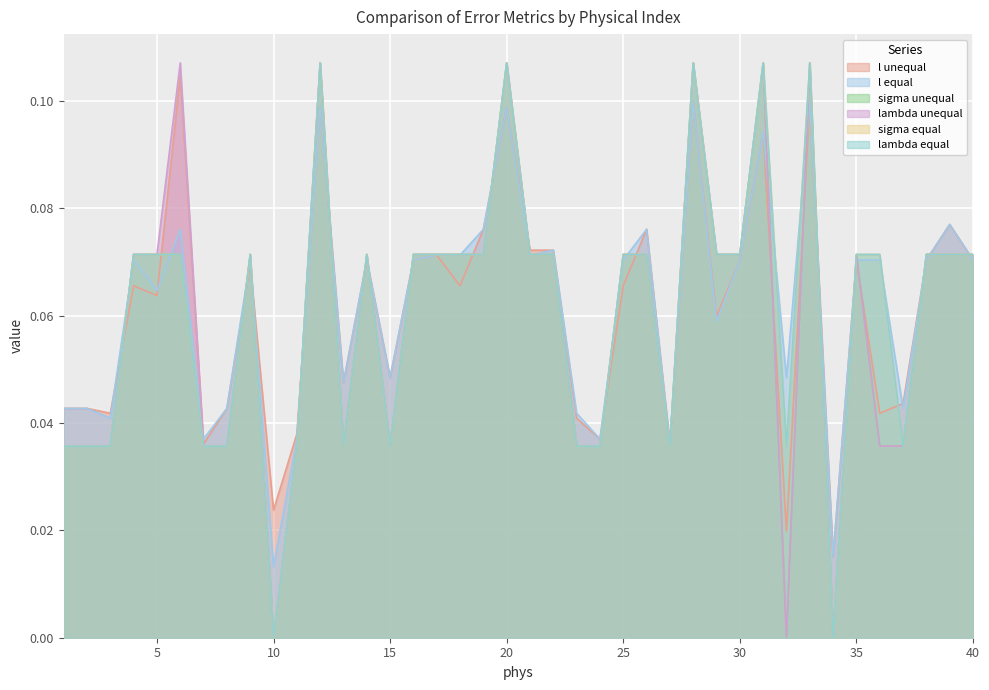

The value of lambda equal at 35 is 0.1. True or false?

True